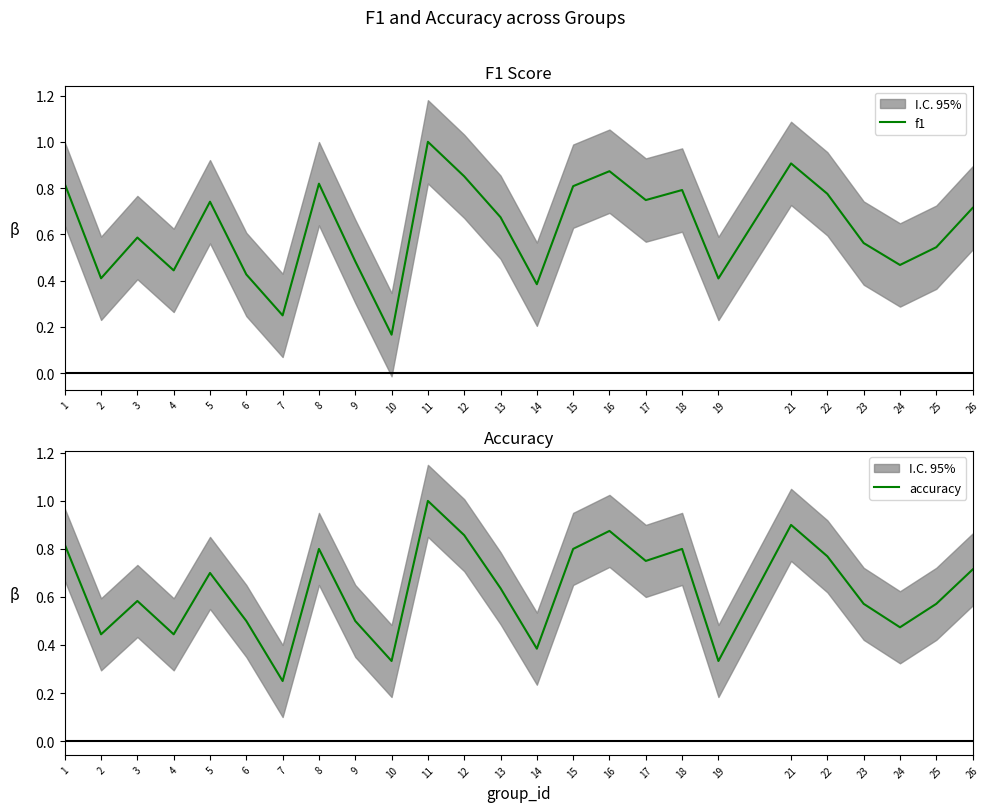

Which has a higher value, 15 or 24?

15